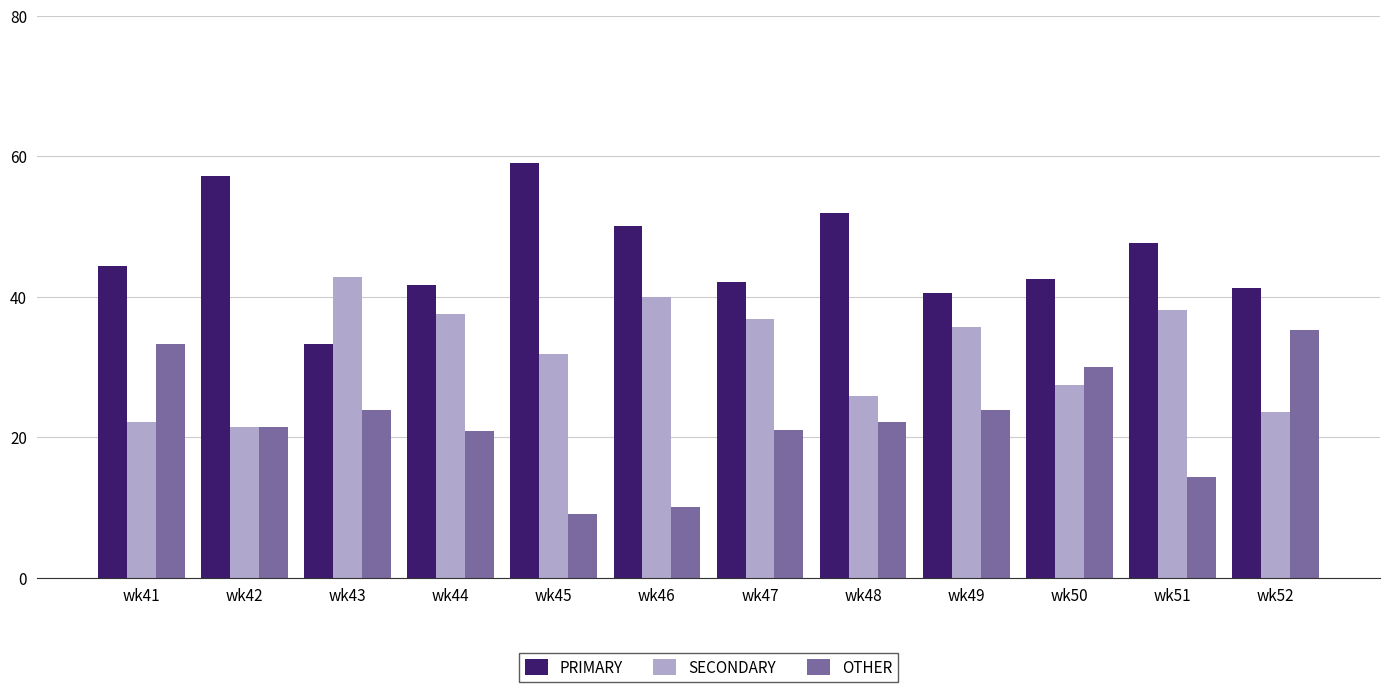

List the series in order of their overall mean, lowest first.

OTHER, SECONDARY, PRIMARY